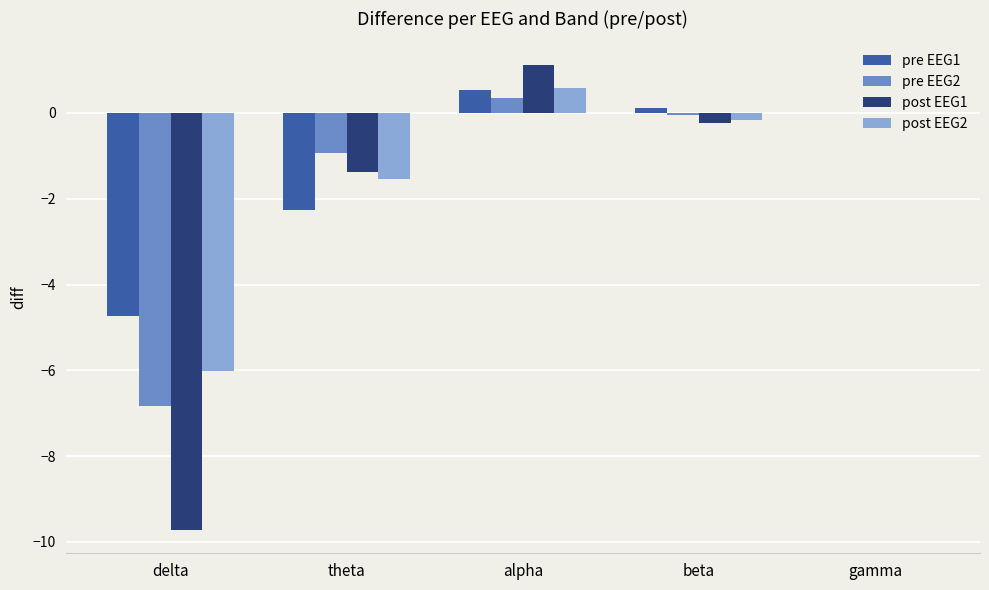

Where is post EEG2 nearest to the value -2?

theta